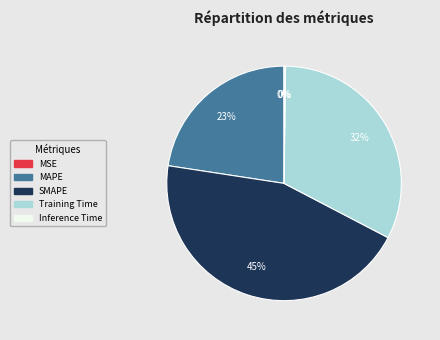

To the nearest percent, what is the average slice percentage?

20%